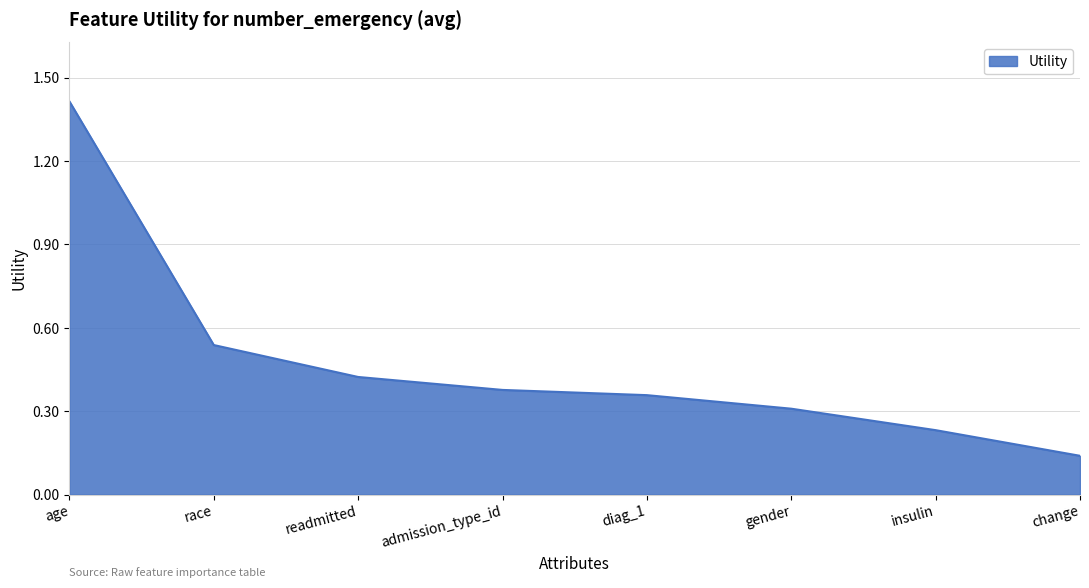

Rank the categories by value from lowest to highest.

change, insulin, gender, diag_1, admission_type_id, readmitted, race, age